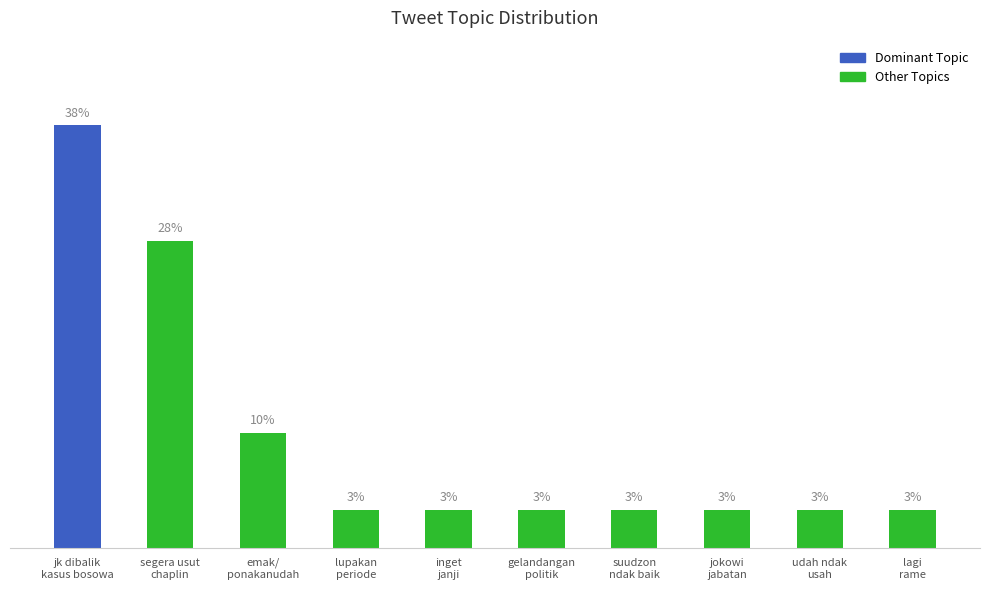

Reading left to right, transcribe all the data shown in this chart.

37.9	27.6	10.3	3.4	3.4	3.4	3.4	3.4	3.4	3.4